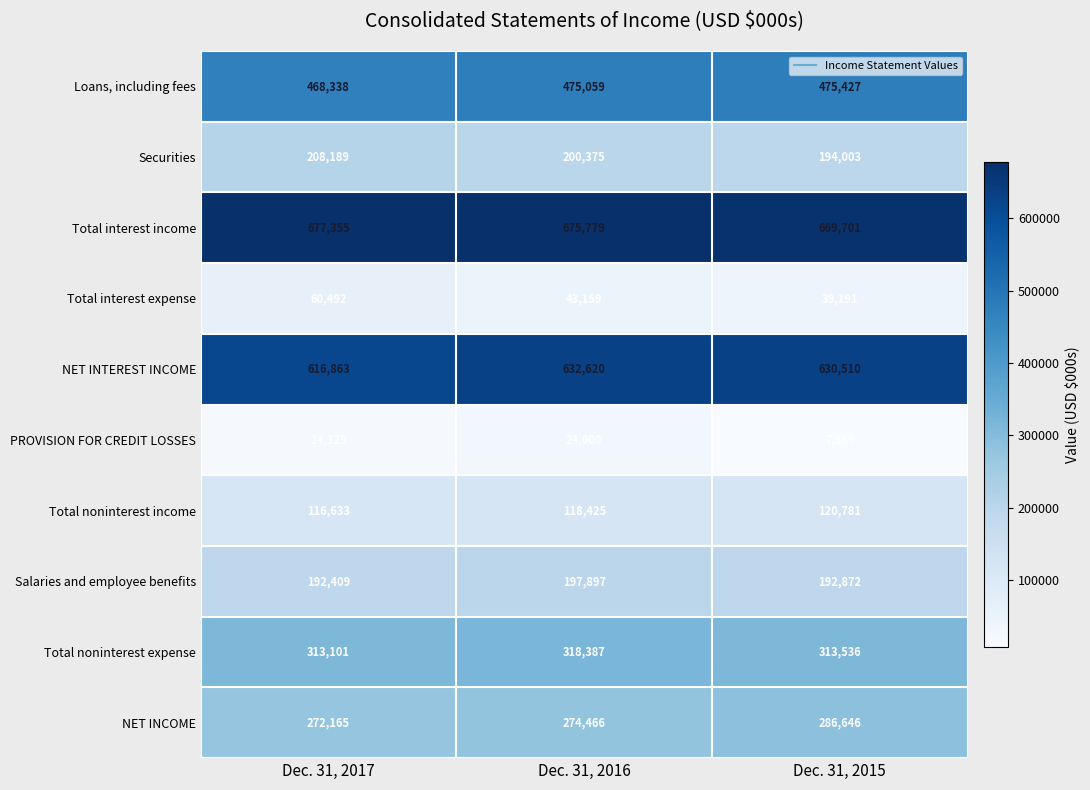

At which label does Salaries and employee benefits first exceed 192872?

Dec. 31, 2016